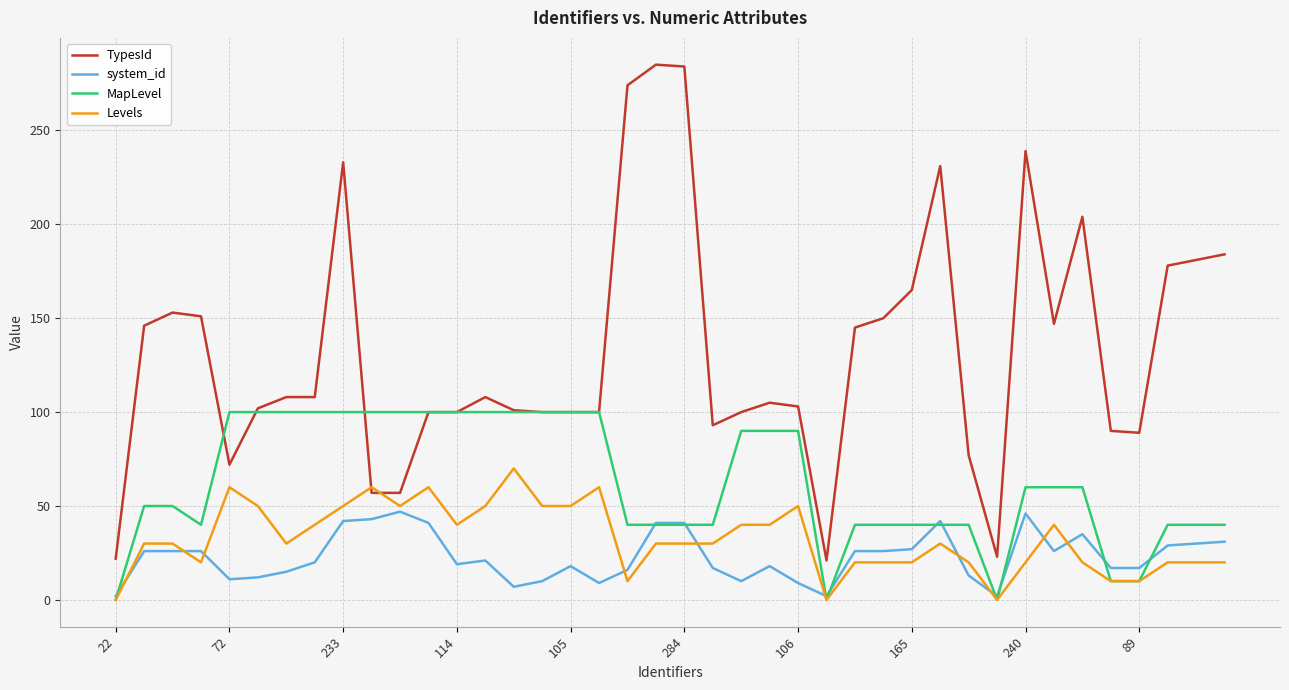

List the series in order of their peak value, lowest first.

system_id, Levels, MapLevel, TypesId